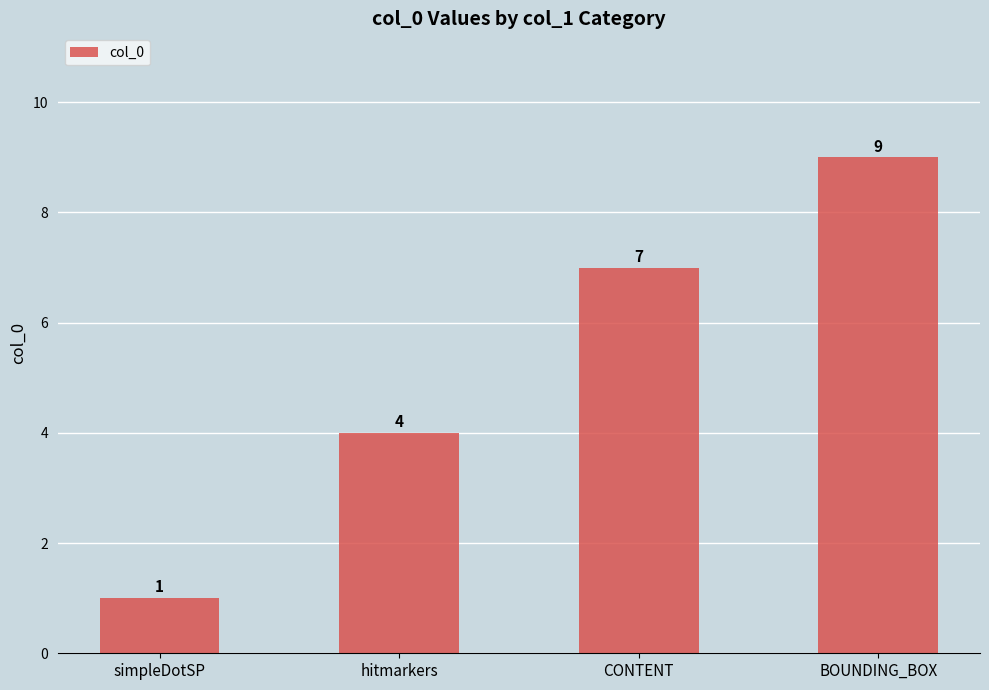

Rank the categories by value from highest to lowest.

BOUNDING_BOX, CONTENT, hitmarkers, simpleDotSP